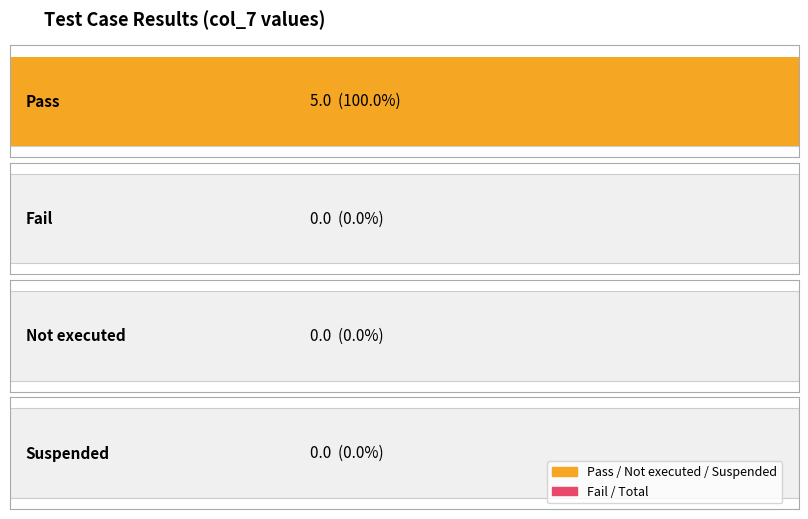

At which label does Pass reach its peak?

Pass